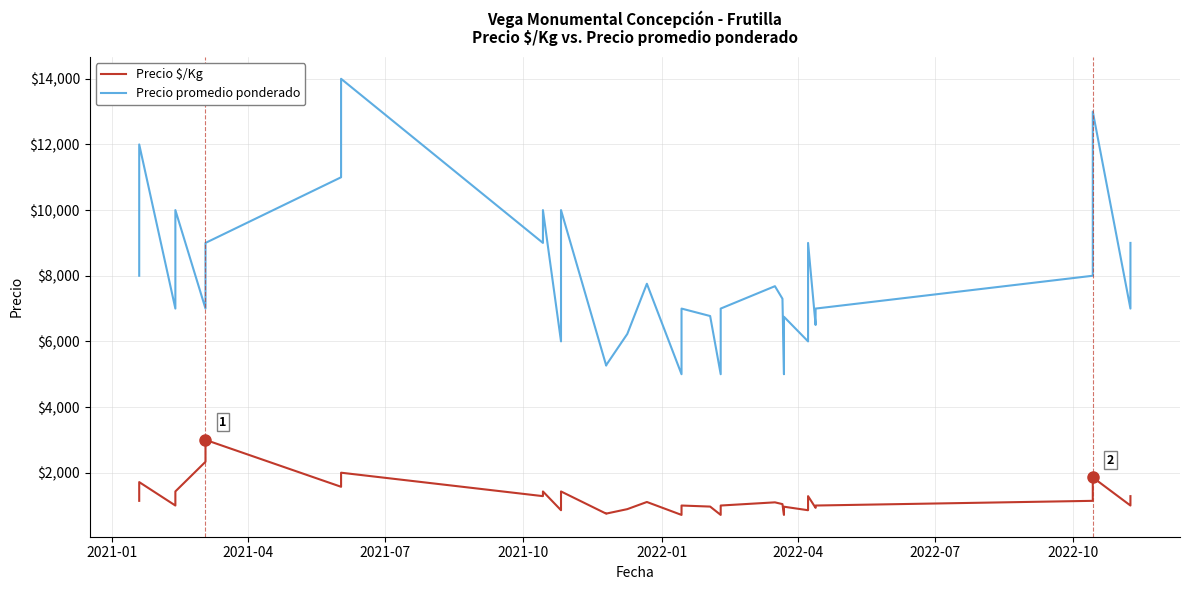

True or false: Precio promedio ponderado and Precio $/Kg cross at least once.

False